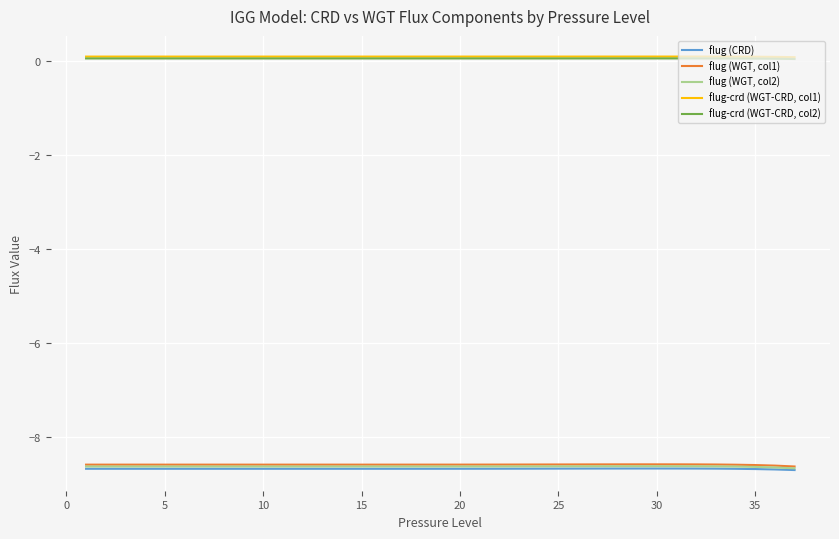

What is the maximum value for flug (WGT, col1)?

-8.6